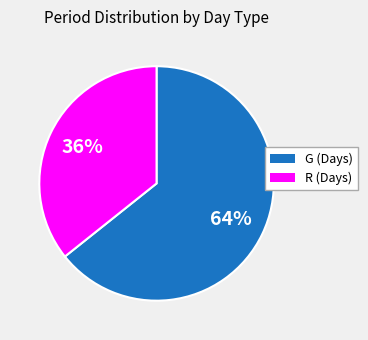

Is R (Days) the majority of the pie?

No